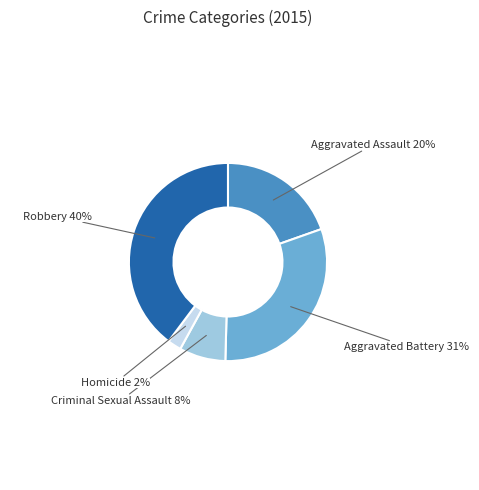

The Homicide slice represents 17% of the pie. True or false?

False